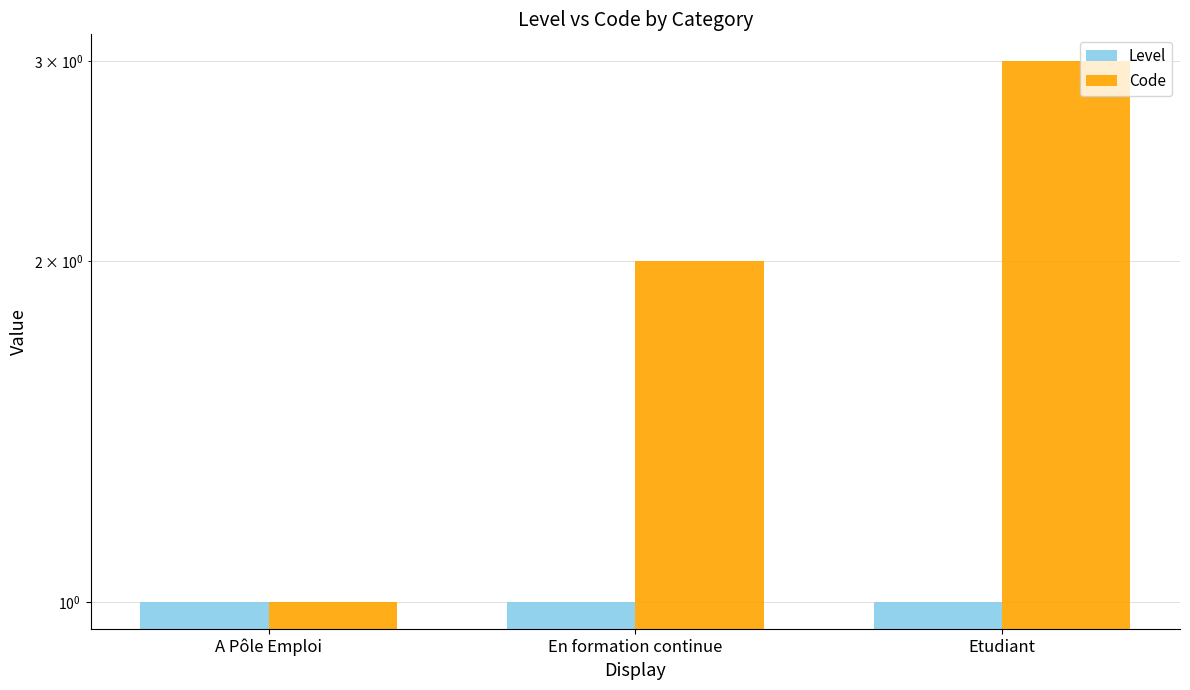

Is it true that Code equals 2 at En formation continue?

True